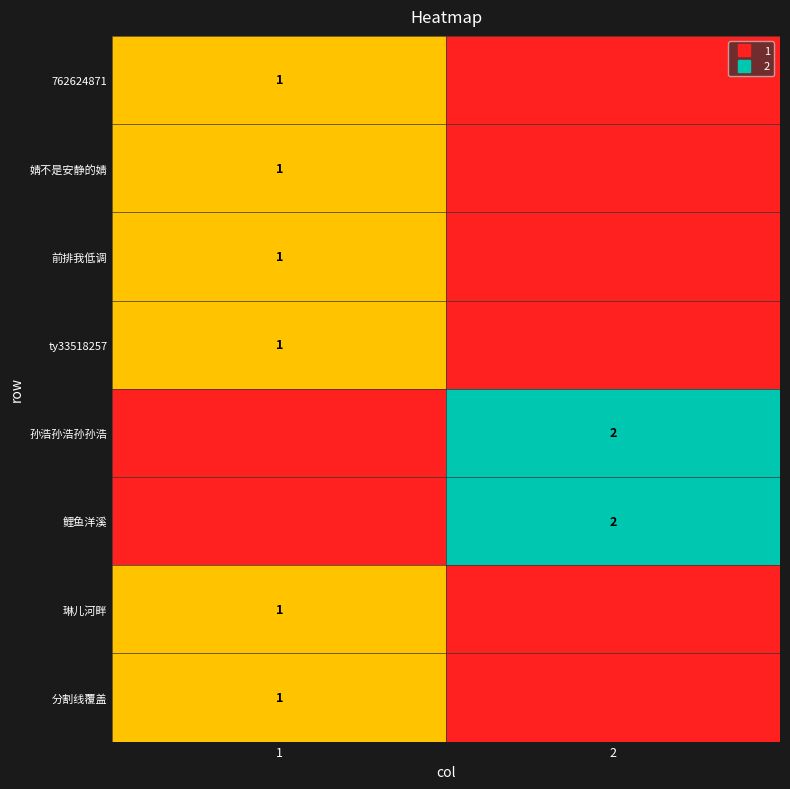

Which label corresponds to the largest value in the chart?

2